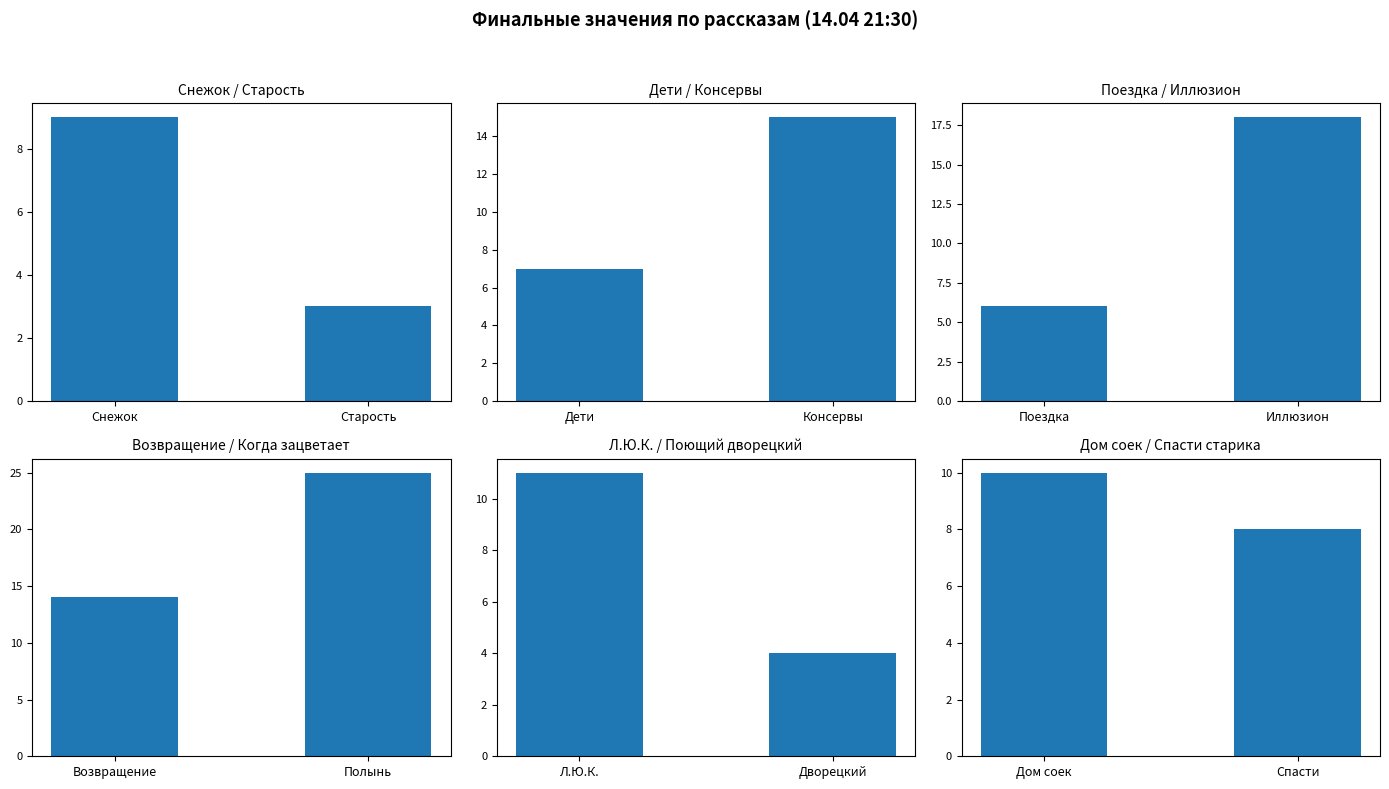

Rank the series by their maximum value, from lowest to highest.

Снежок / Старость, Дом соек / Спасти старика, Л.Ю.К. / Поющий дворецкий, Дети / Консервы, Поездка / Иллюзион, Возвращение / Когда зацветает